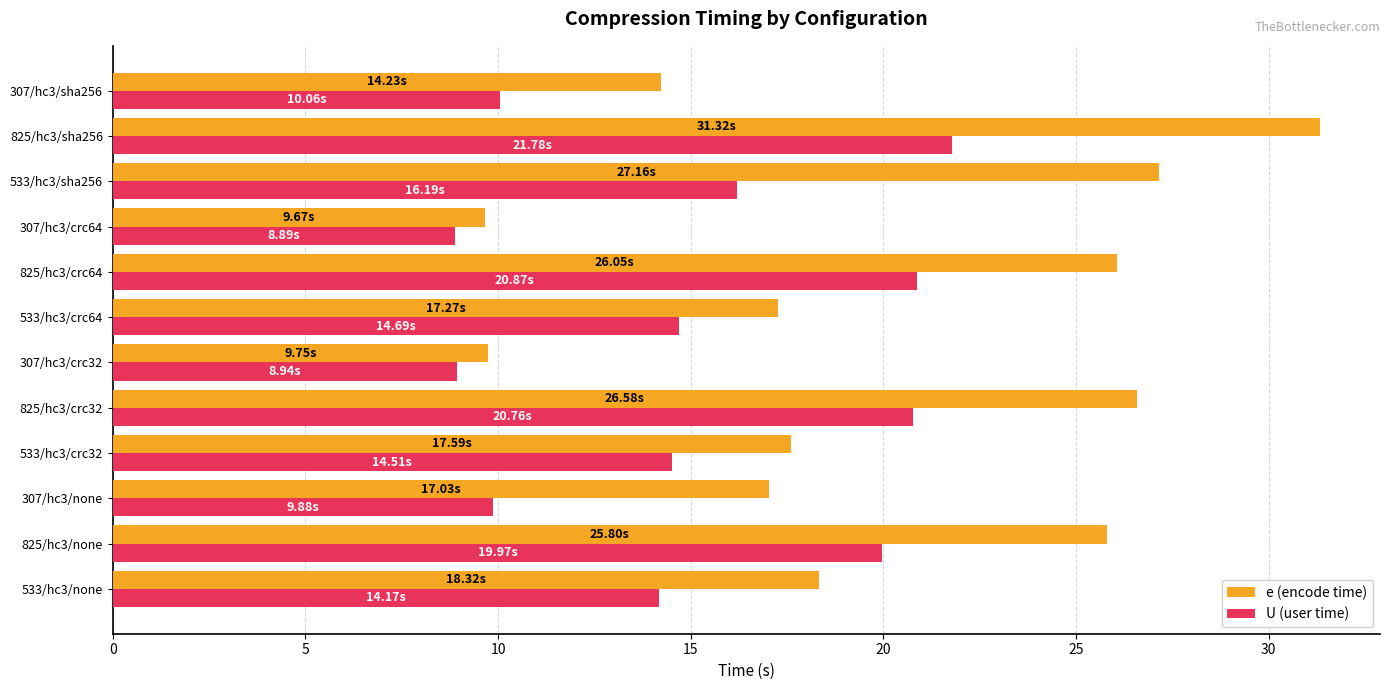

How many data points does each series have?

12